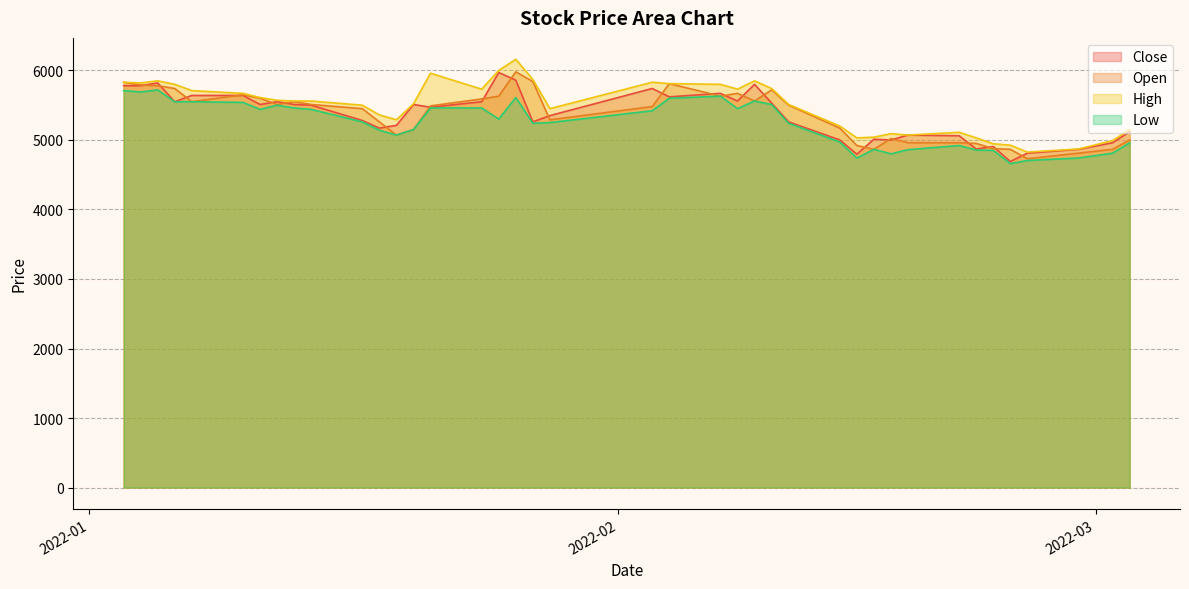

At which category is the sum across all series the highest?

2022-01-26